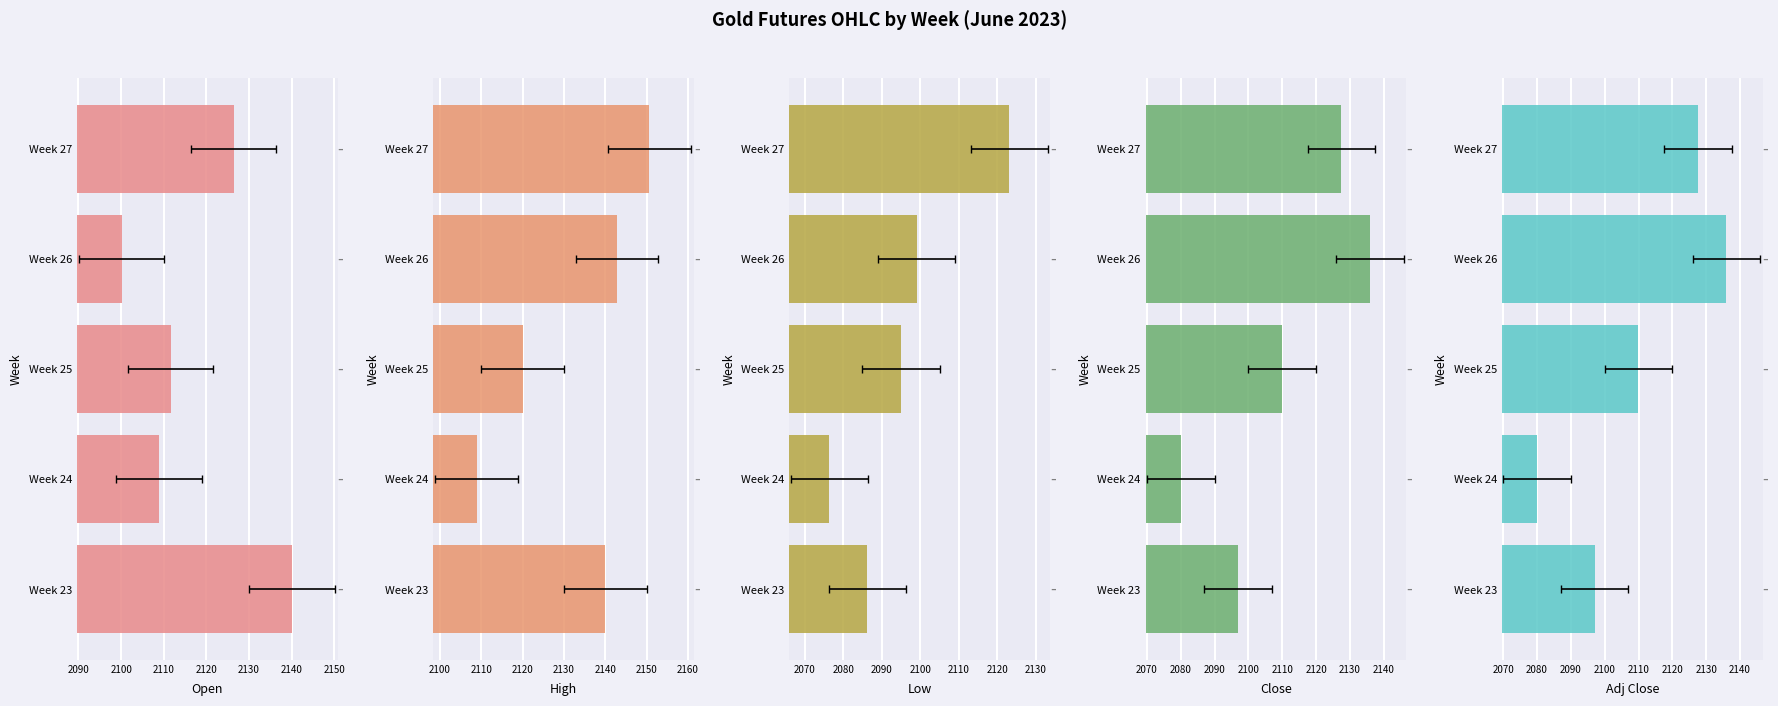

Are the bars horizontal?

Yes